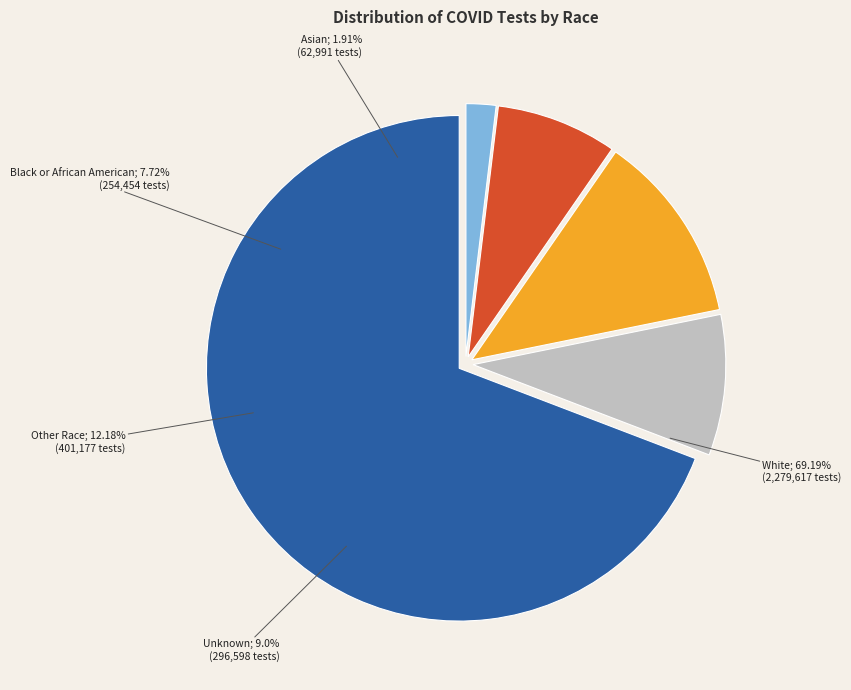

Is it true that White is 69% of the pie?

True